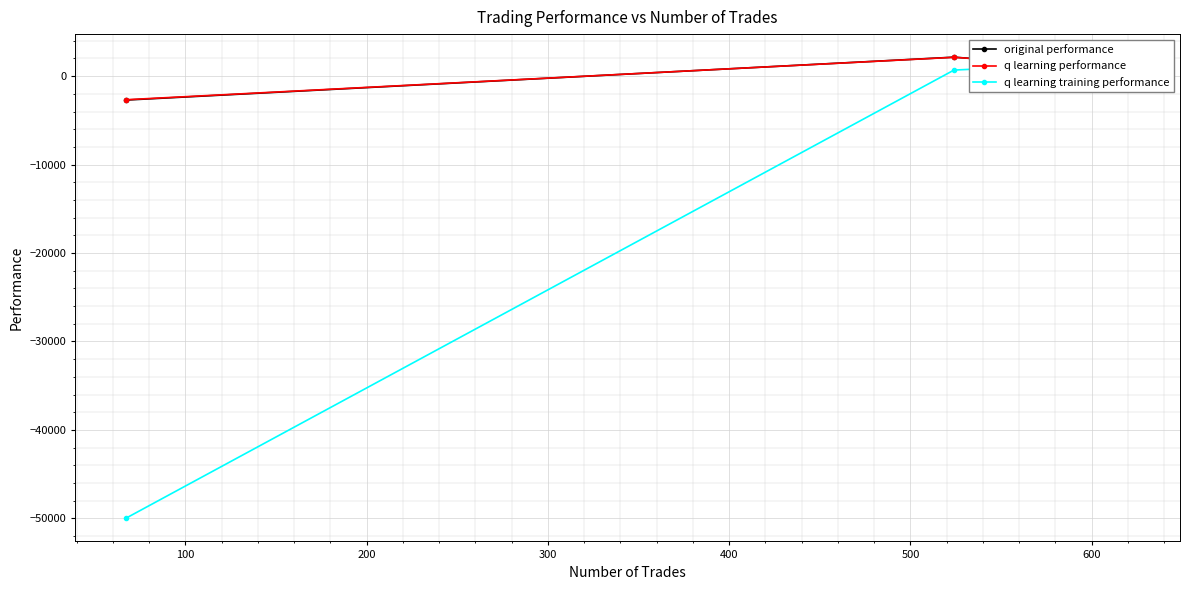

What is the maximum value for q learning performance?

2132.8